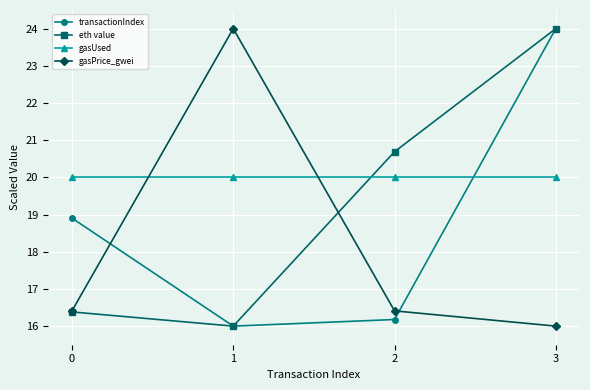

What value does the gasUsed series have at 2?

20.0